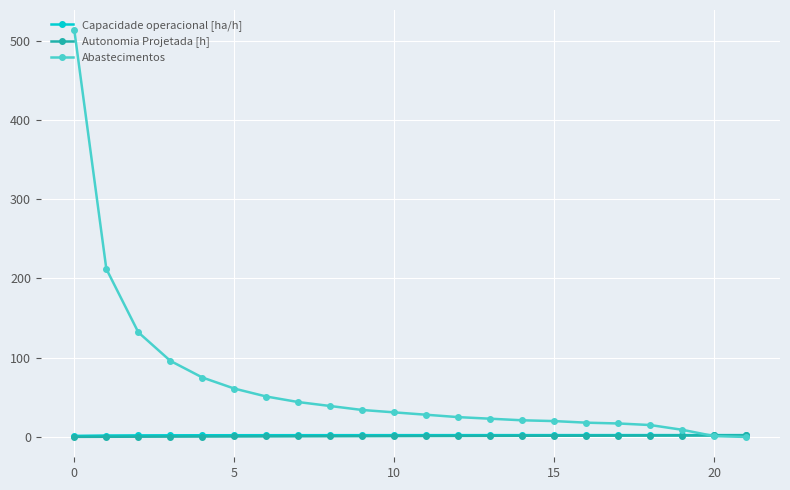

Count the number of data series in this chart.

3